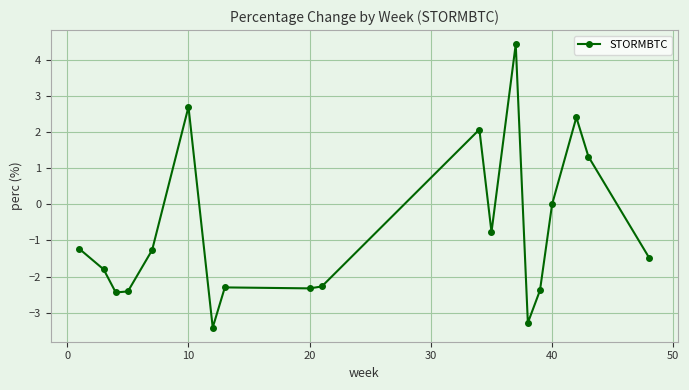

How many data points are above -1?

7